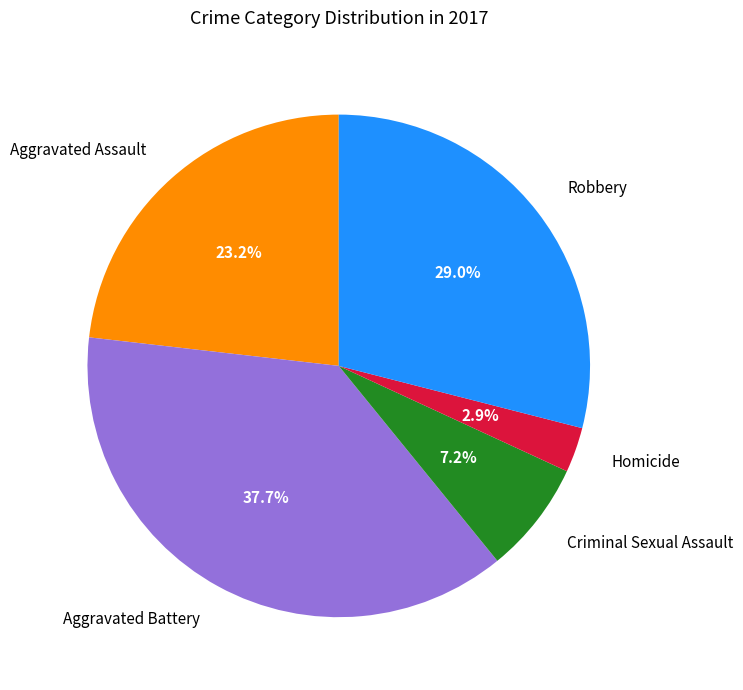

To the nearest percent, what is the difference between the Aggravated Assault and Homicide slice percentages?

20%